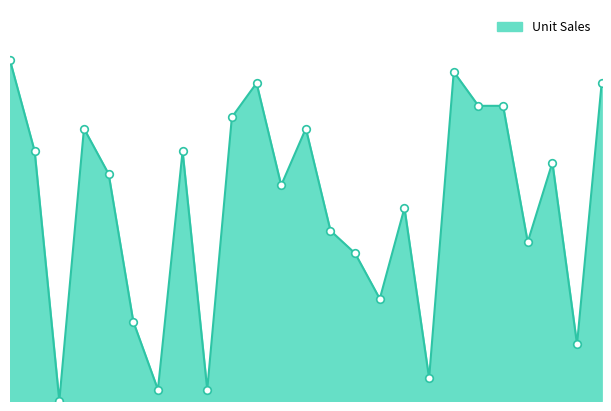

Does the chart have visible grid lines?

No